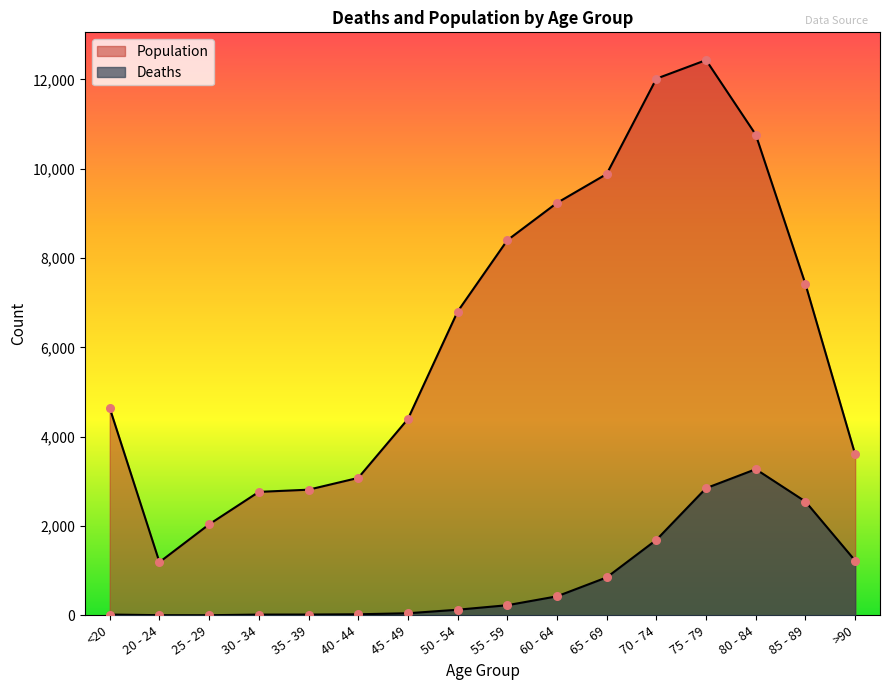

What are all the series names shown in the legend?

Deaths, Population